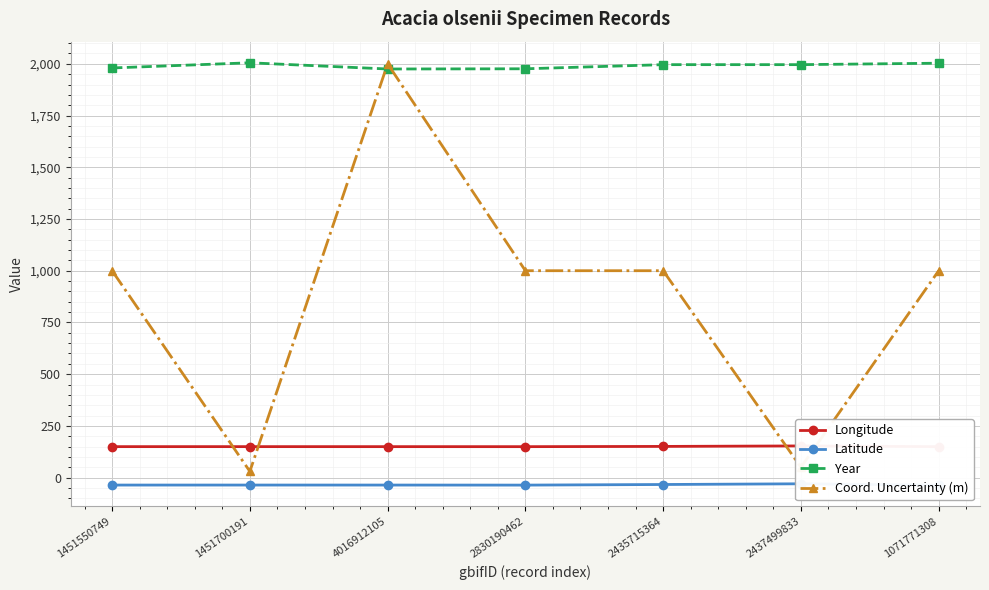

At which category does Latitude reach its first local valley?

2830190462